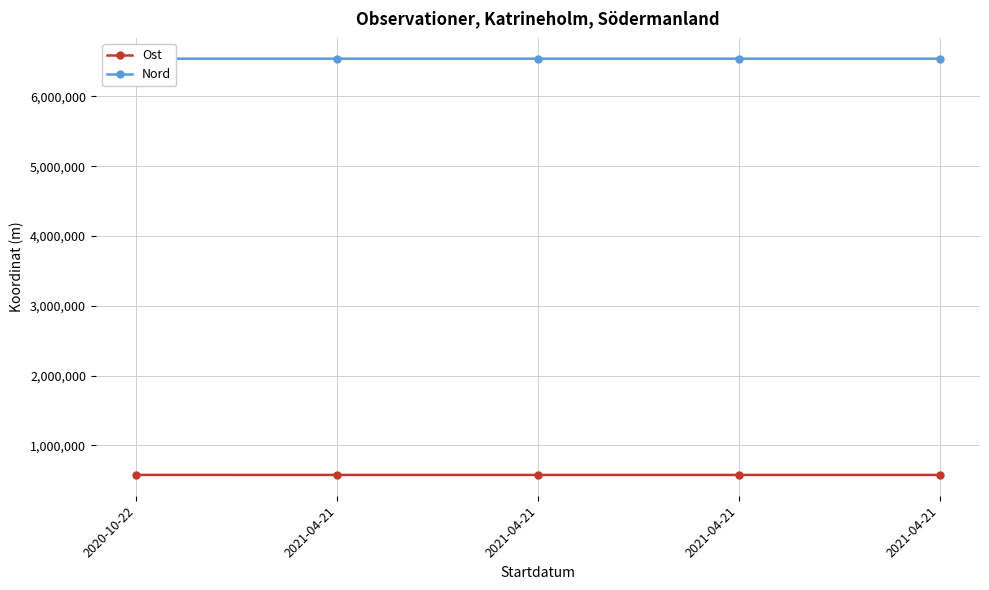

At which category does the chart reach its minimum across all series?

2021-04-21